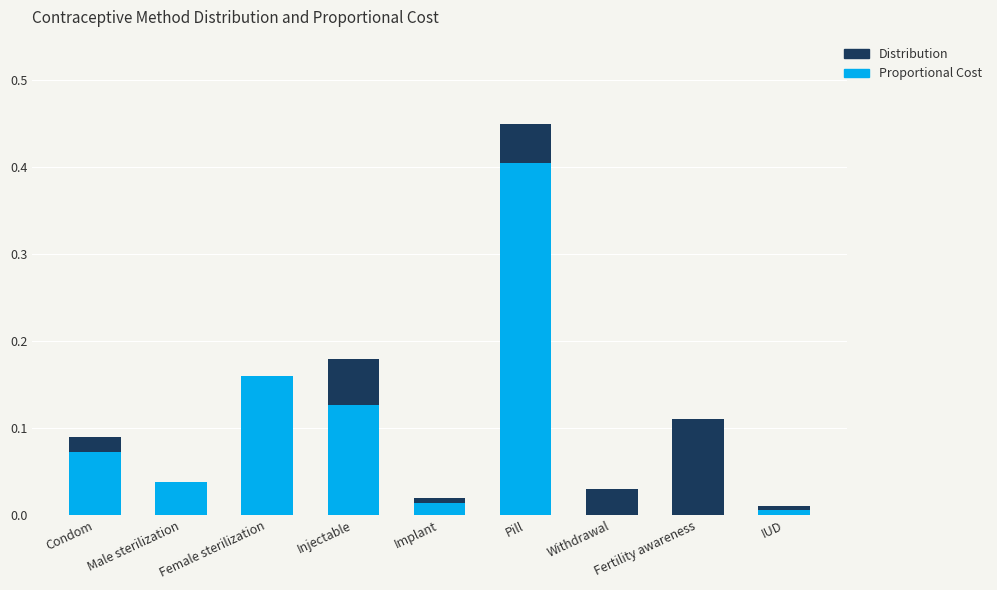

The value of Proportional Cost at Condom is 0.1. True or false?

True